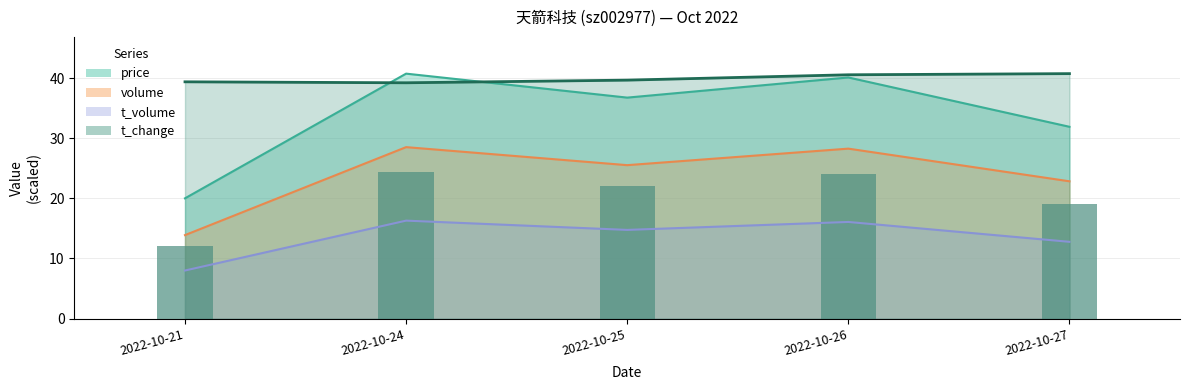

Is it true that price equals 40.7 at 2022-10-27?

True